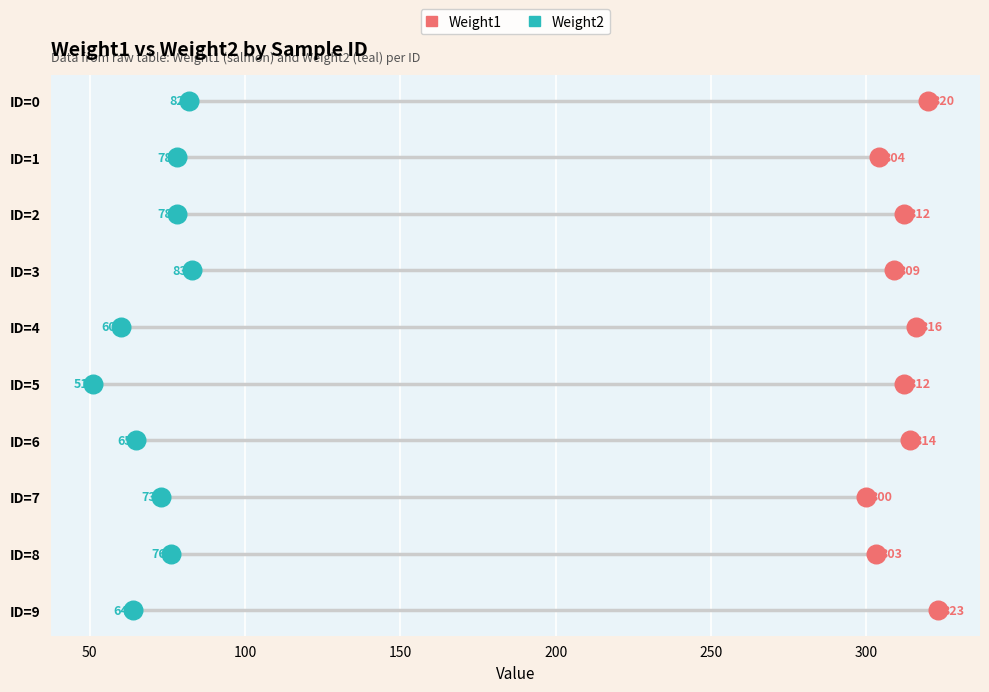

What are all the series names shown in the legend?

Weight1, Weight2